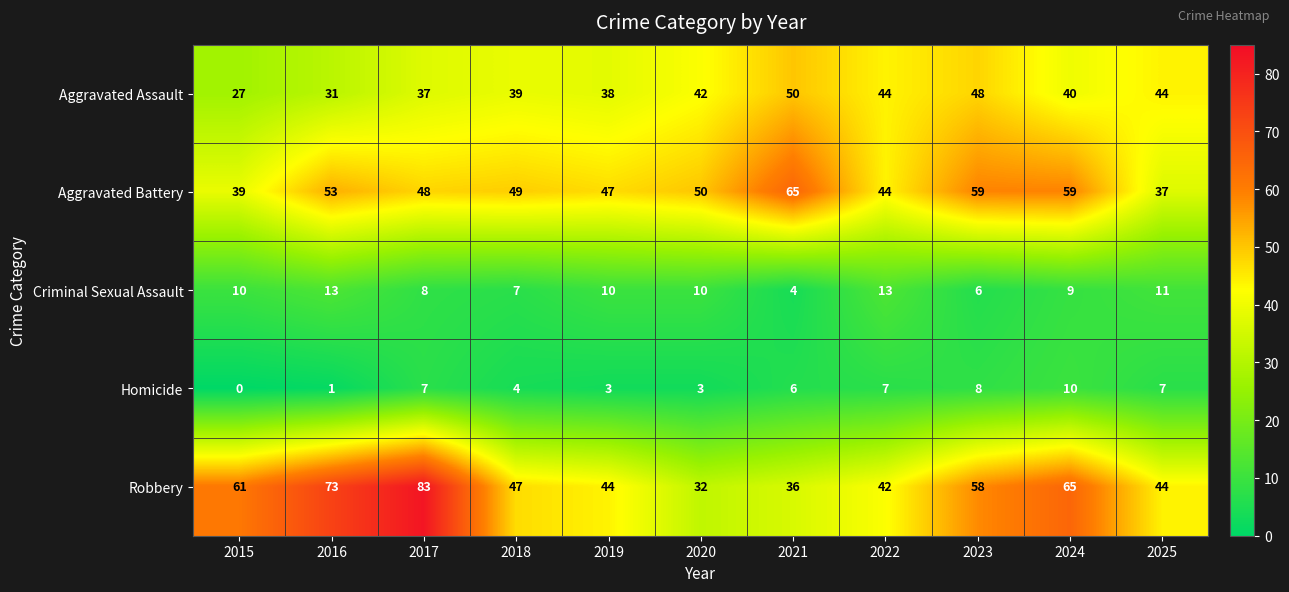

At how many categories does at least one series exceed 53?

6